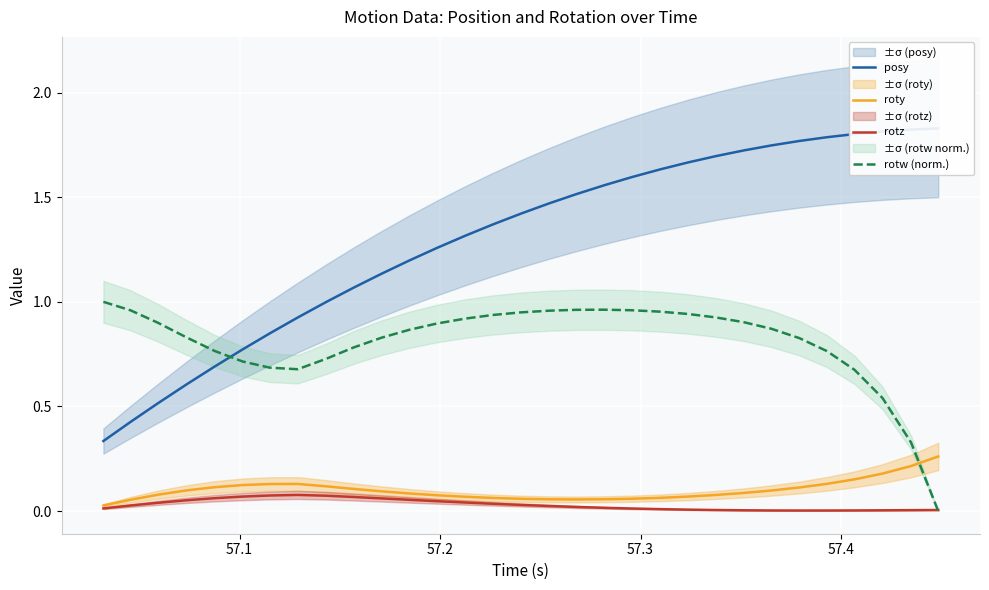

What is the sum of all posy values?

40.3